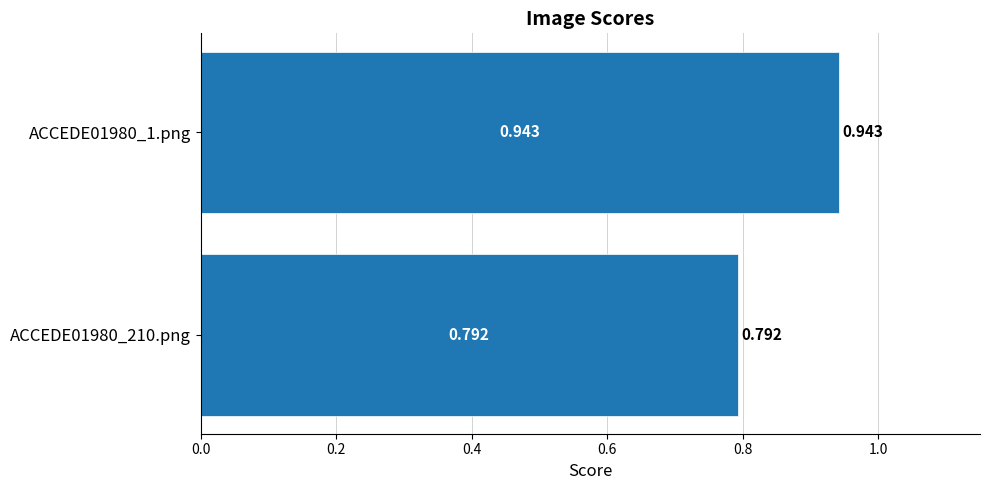

Rank the categories by value from highest to lowest.

ACCEDE01980_1.png, ACCEDE01980_210.png